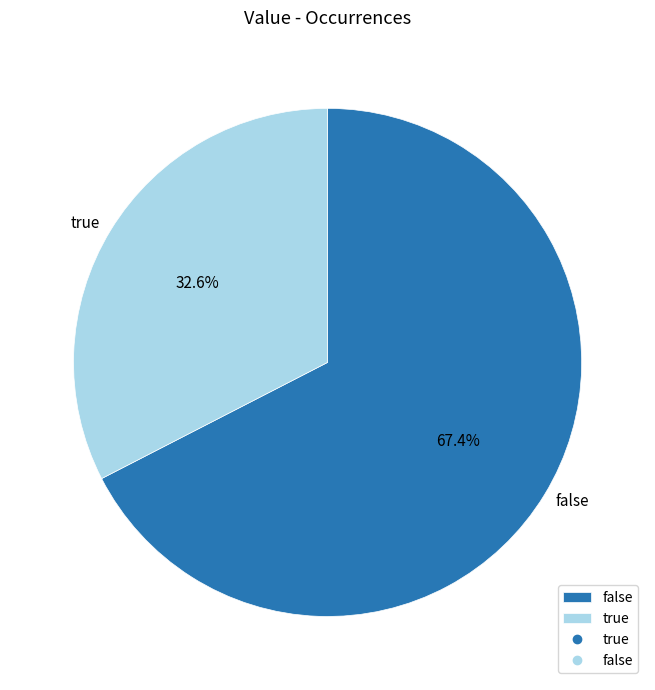

What is the ratio of the value at false to the value at true?

2.1